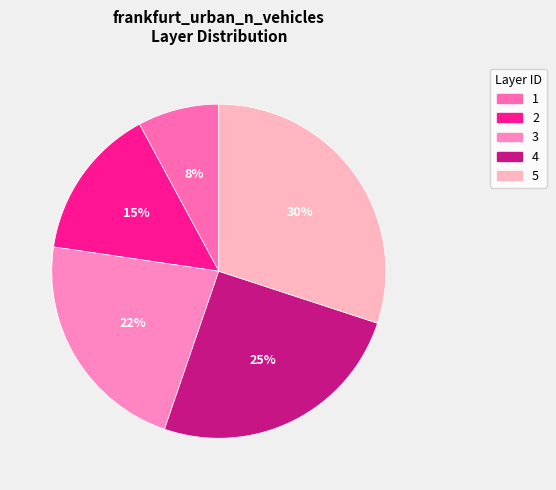

Combined, do 1 and 3 account for over 50%?

No